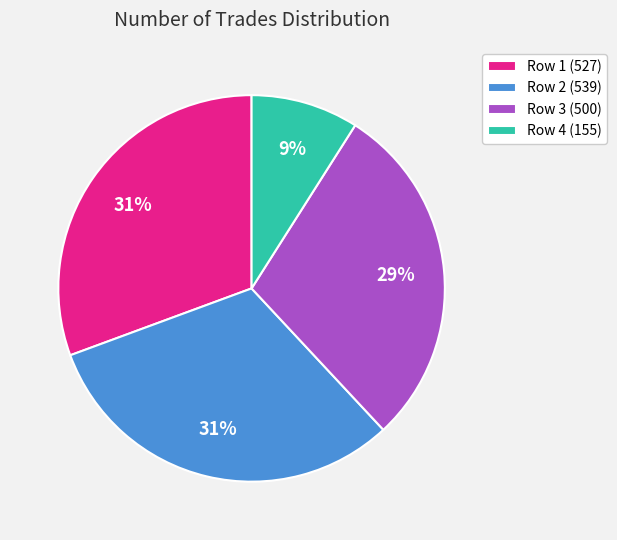

Is it true that Row 4 (155) is 15% of the pie?

False